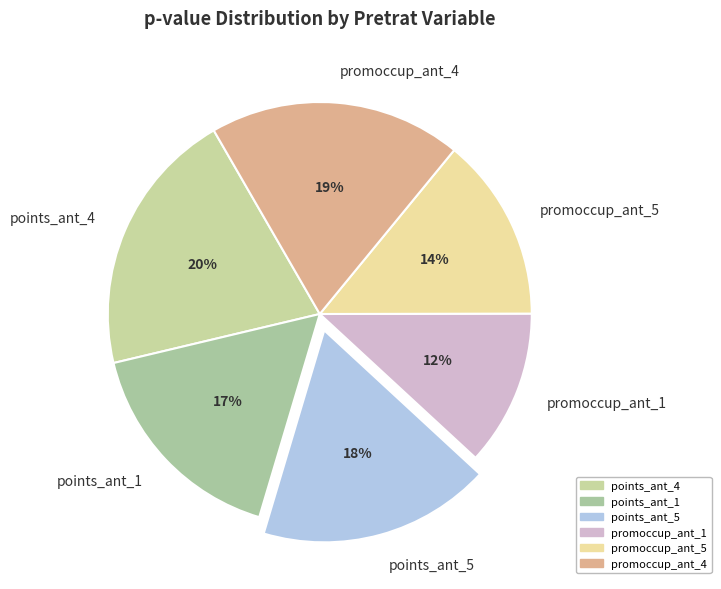

The promoccup_ant_1 slice represents 12% of the pie. True or false?

True